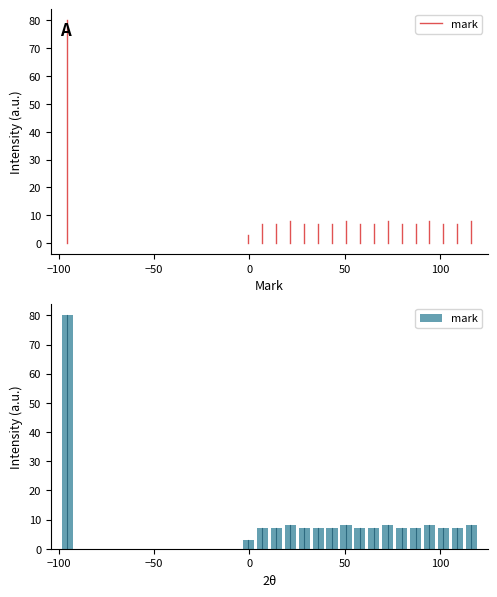

Around what value on the x-axis is the tallest bar? Give the approximate position of its centre, as read against the axis.

-95